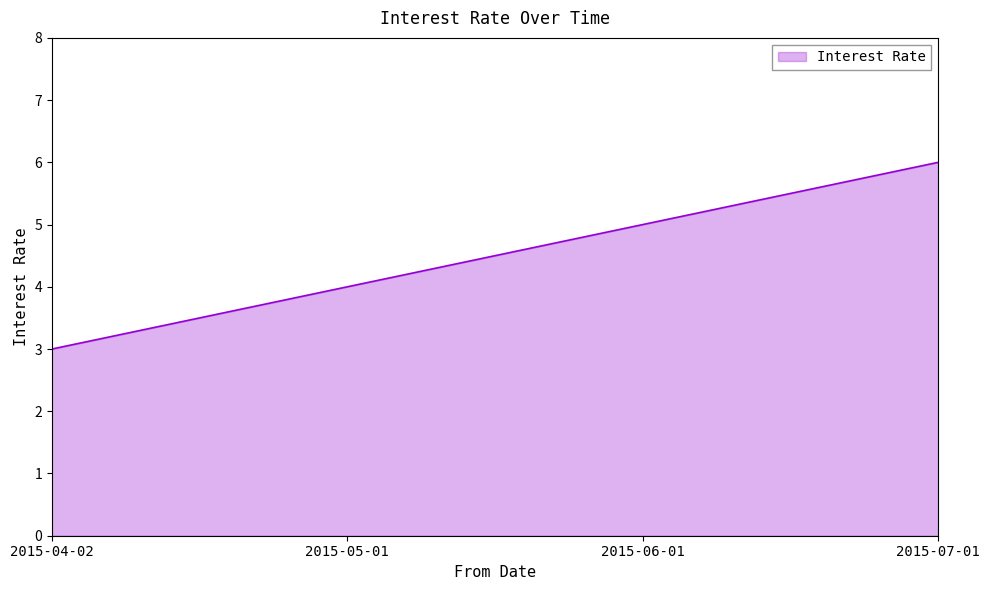

Between 2015-06-01 and 2015-07-01, which is larger?

2015-07-01